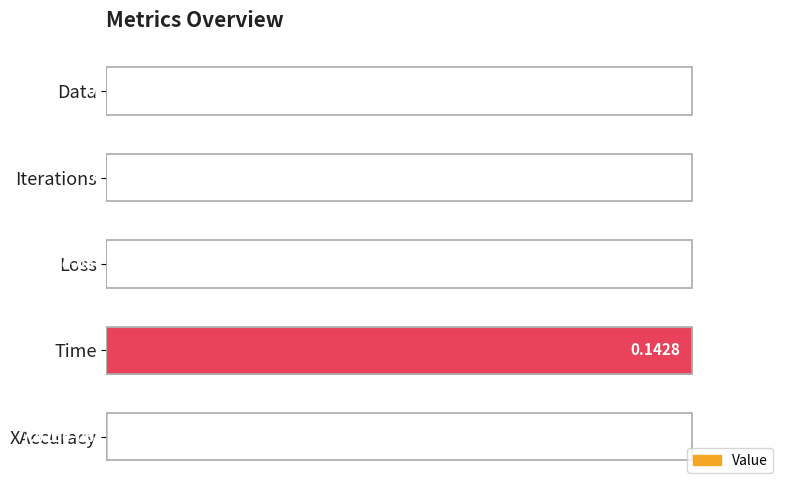

What is the sum of all values?

1.0